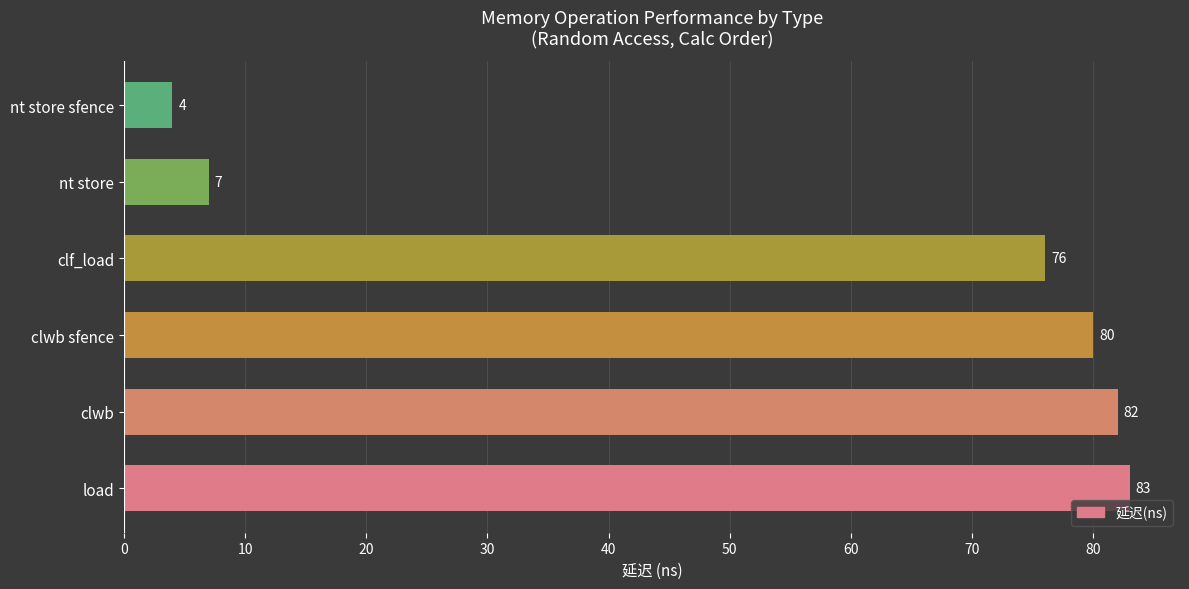

The chart shows a value of 7 at nt store. True or false?

True